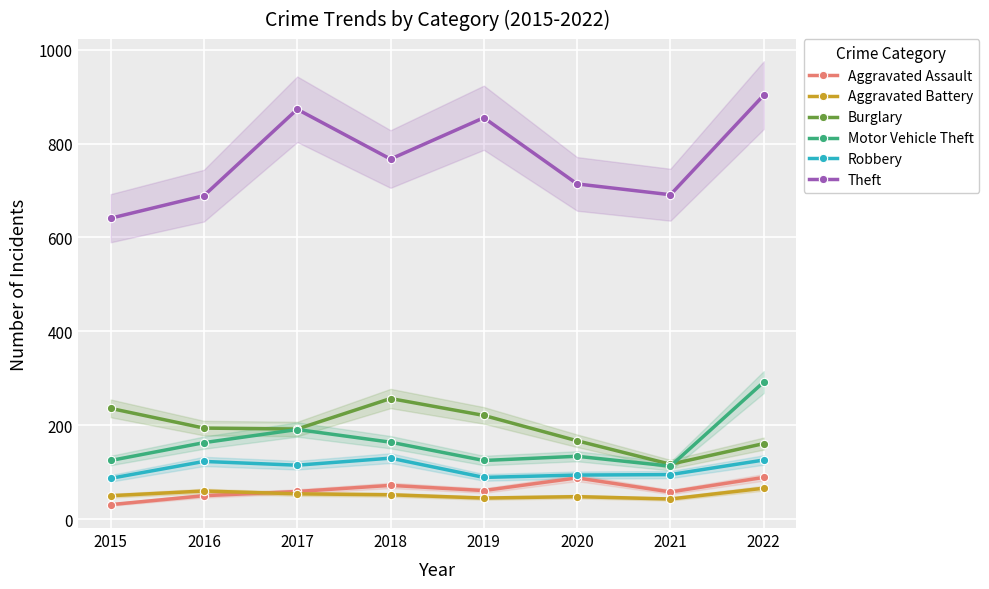

What are all the series names shown in the legend?

Aggravated Assault, Aggravated Battery, Burglary, Motor Vehicle Theft, Robbery, Theft